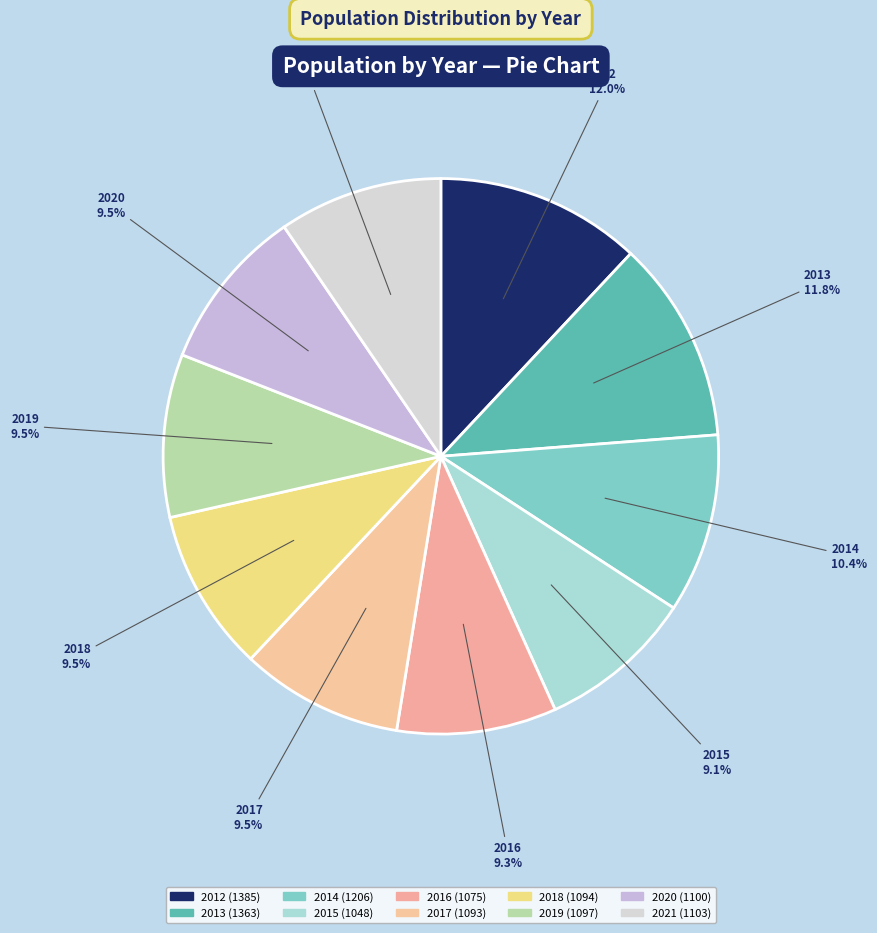

How many segments does this pie chart have?

10